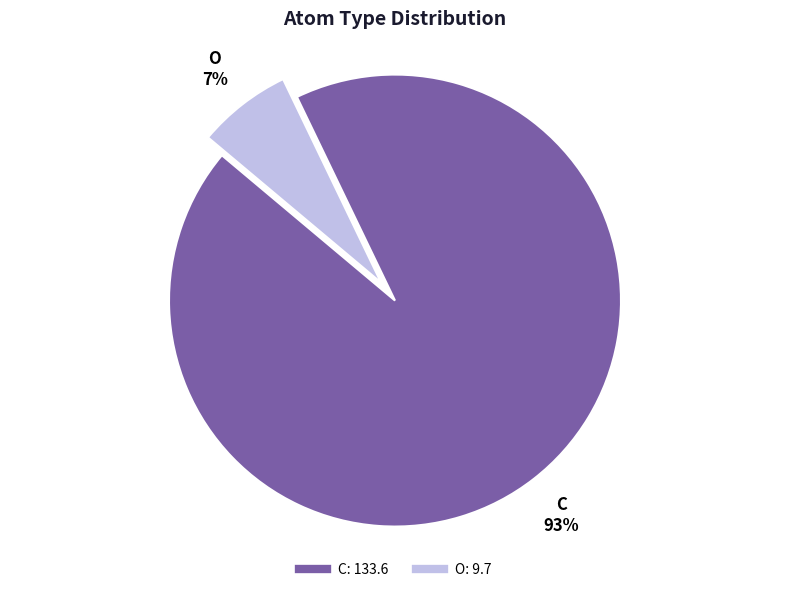

To the nearest percent, what is the average slice percentage?

50%